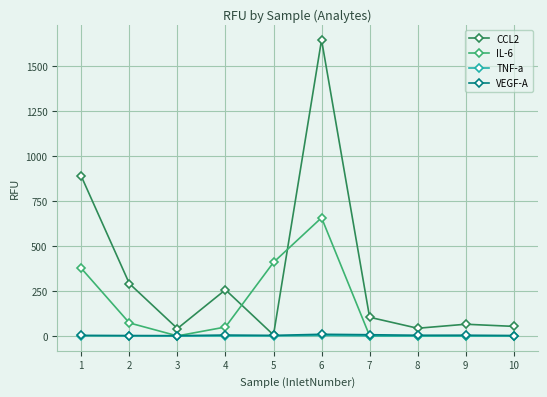

How many categories are shown in the chart?

10